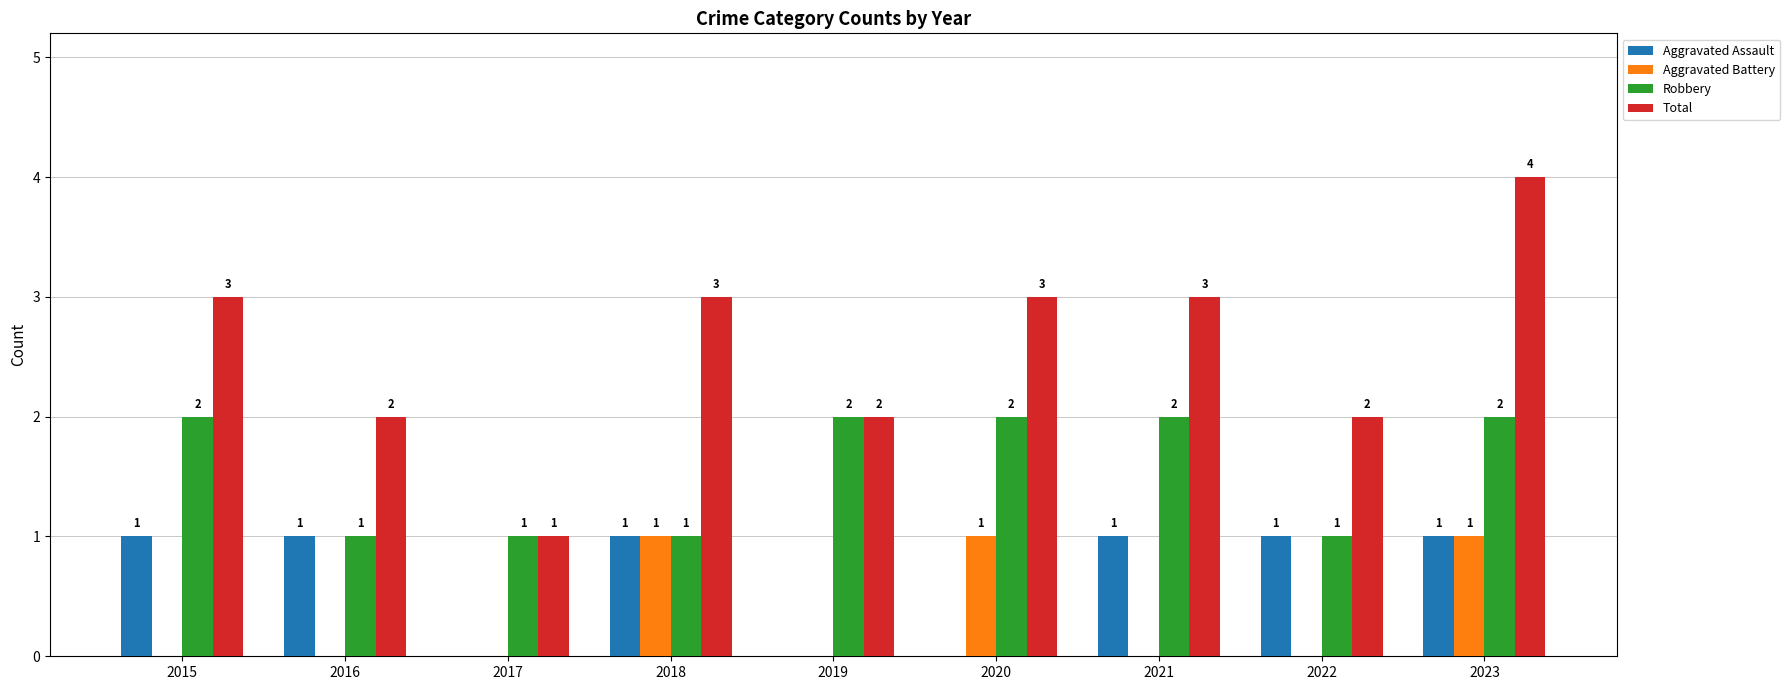

Read the Robbery value at 2016.

1